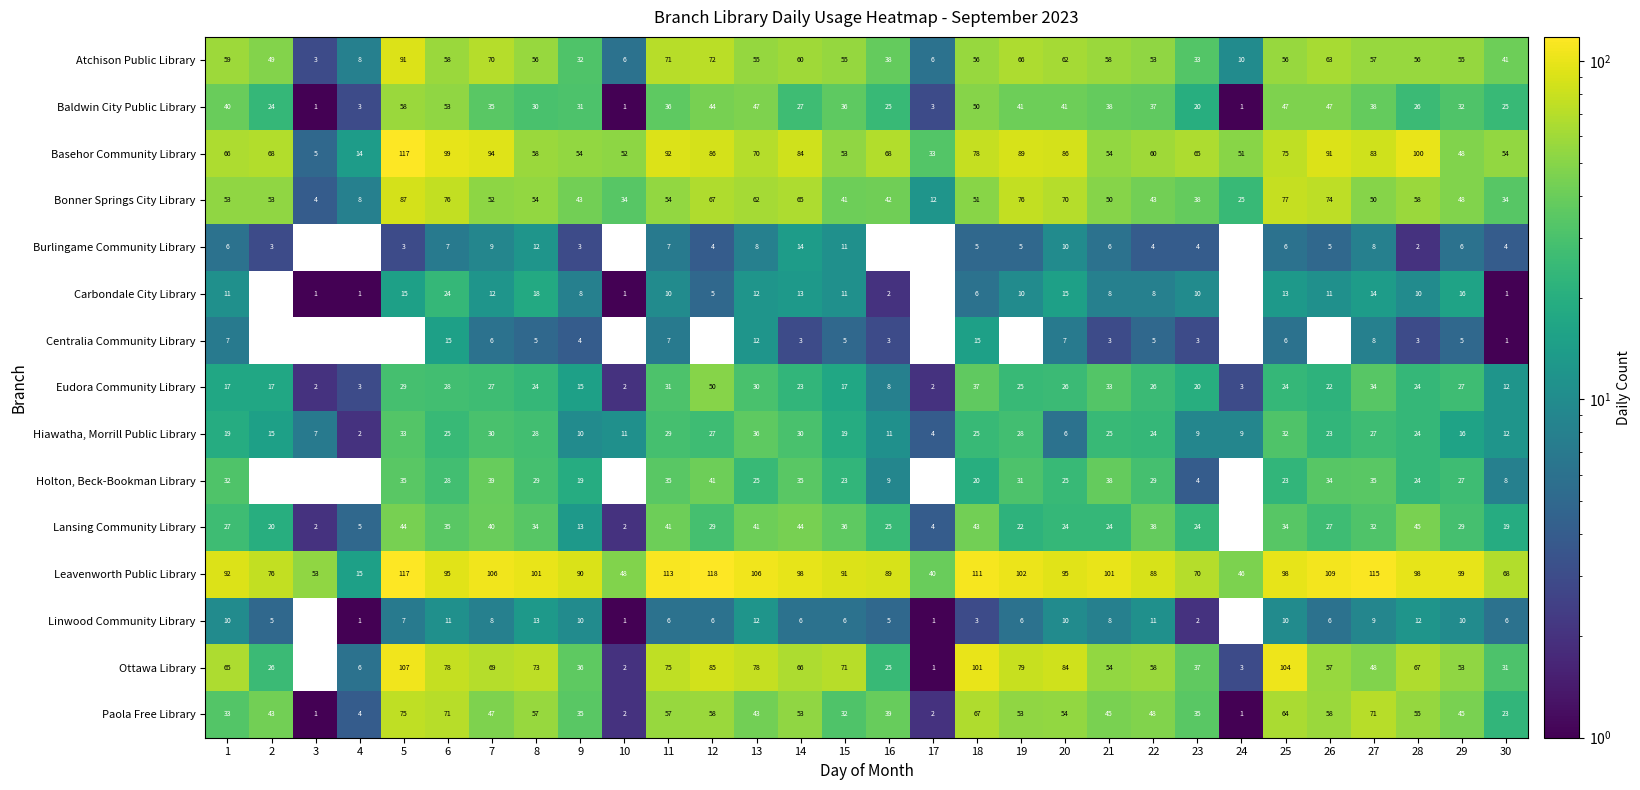

What is the sum of all Atchison Public Library values?

1455